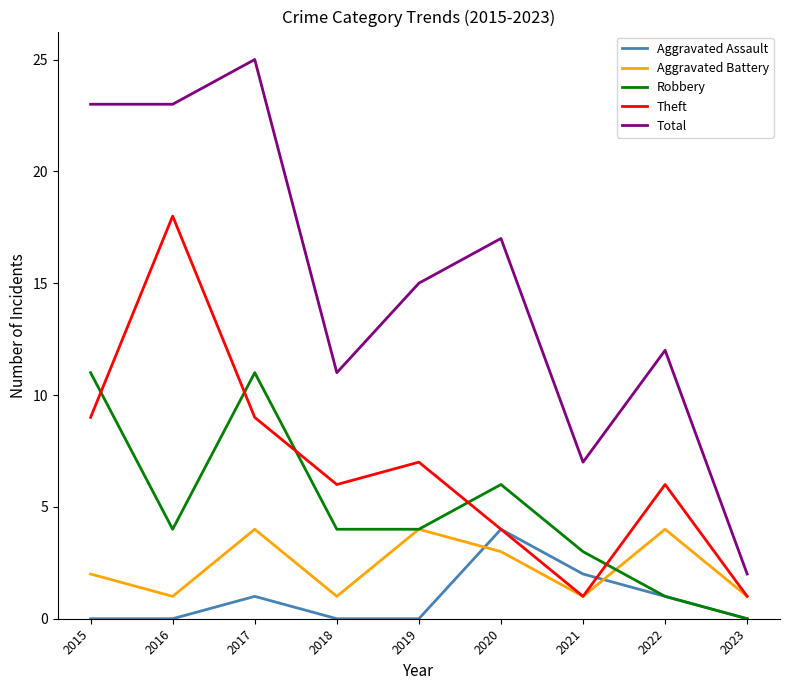

What is the highest value of the Total series?

25